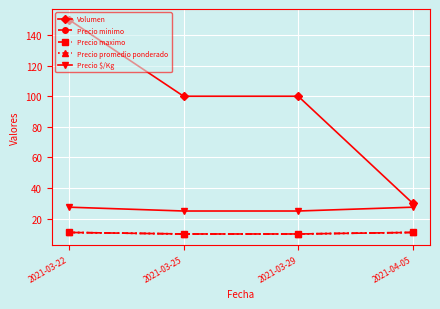

Does the chart have visible grid lines?

Yes